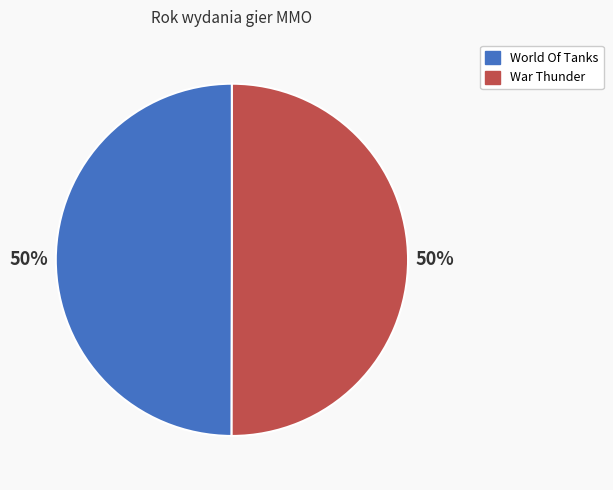

The War Thunder slice represents 63% of the pie. True or false?

False